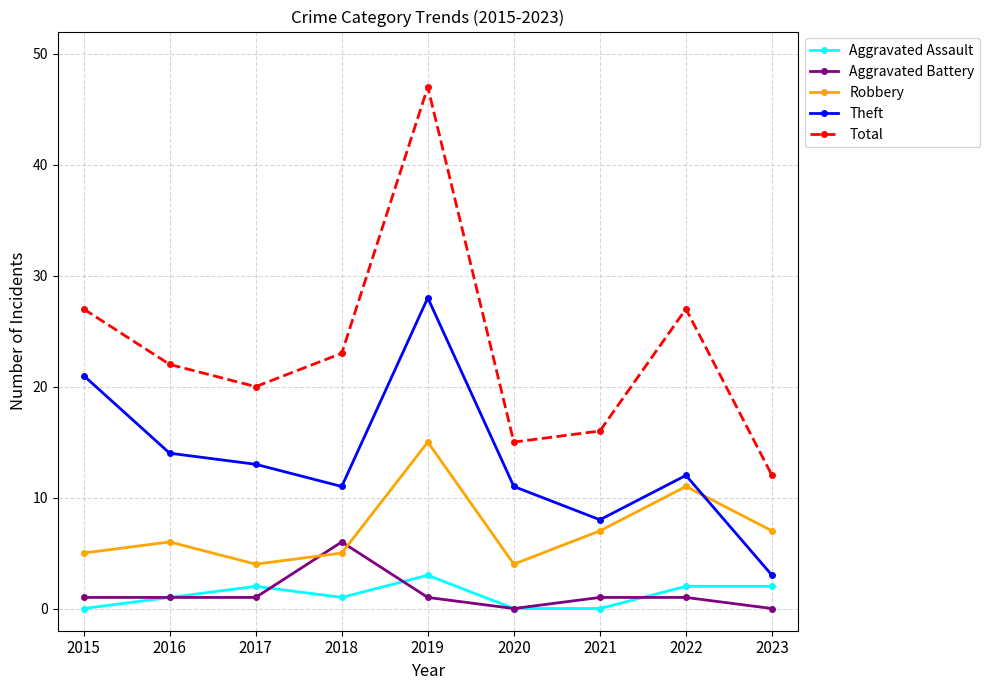

How many data points in Theft are less than 12?

4